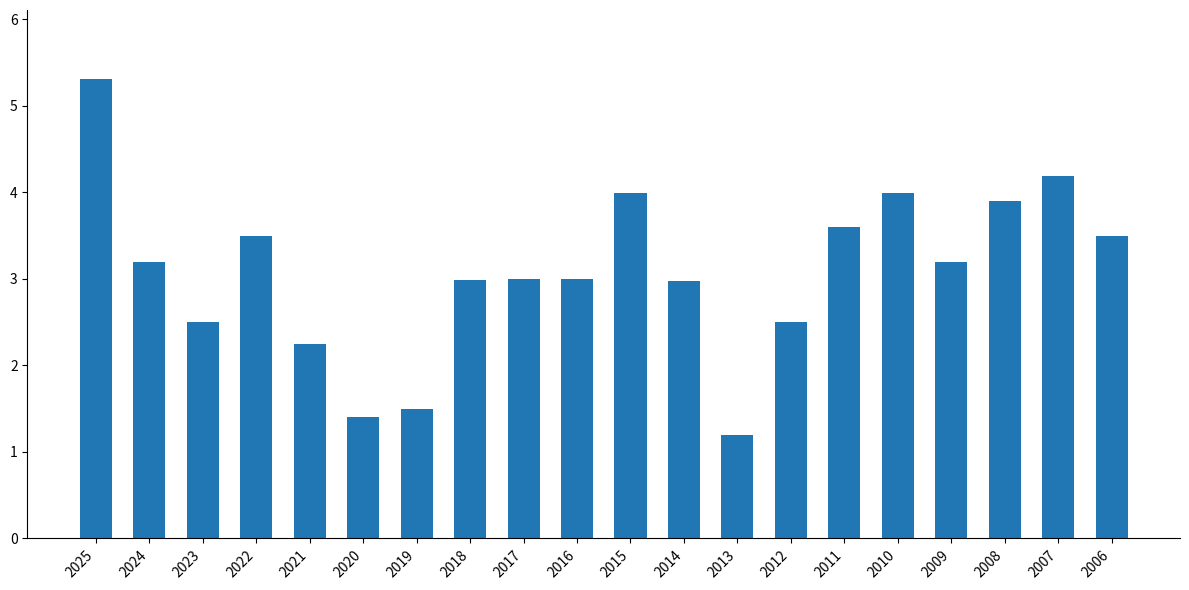

What is the value of the 6th bar from the left?

1.4